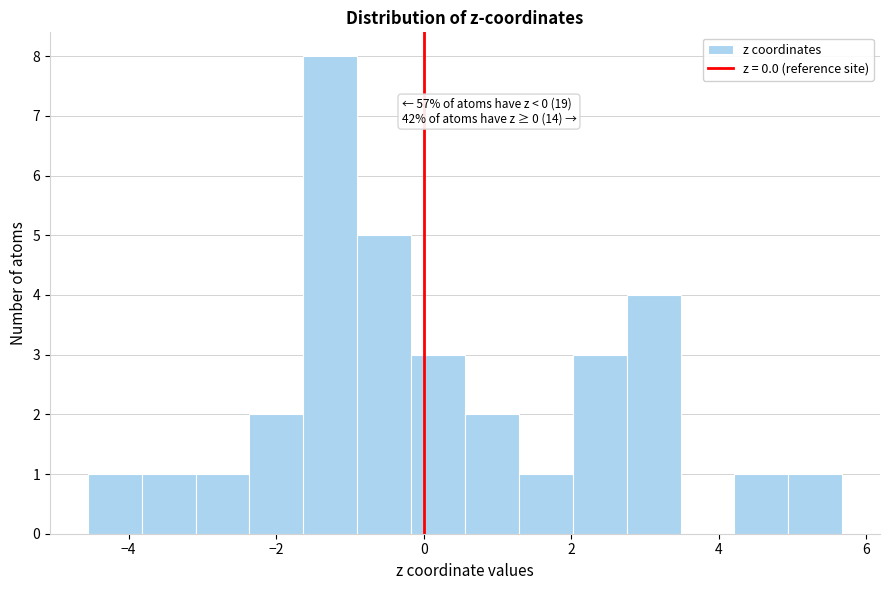

Around what value on the x-axis is the tallest bar? Give the approximate position of its centre, as read against the axis.

-1.2